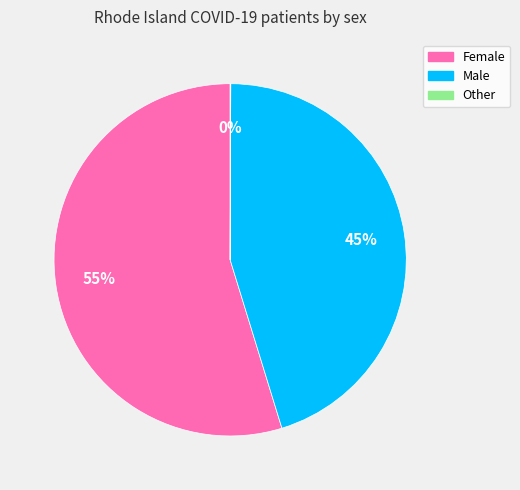

Which has a higher value, Male or Female?

Female